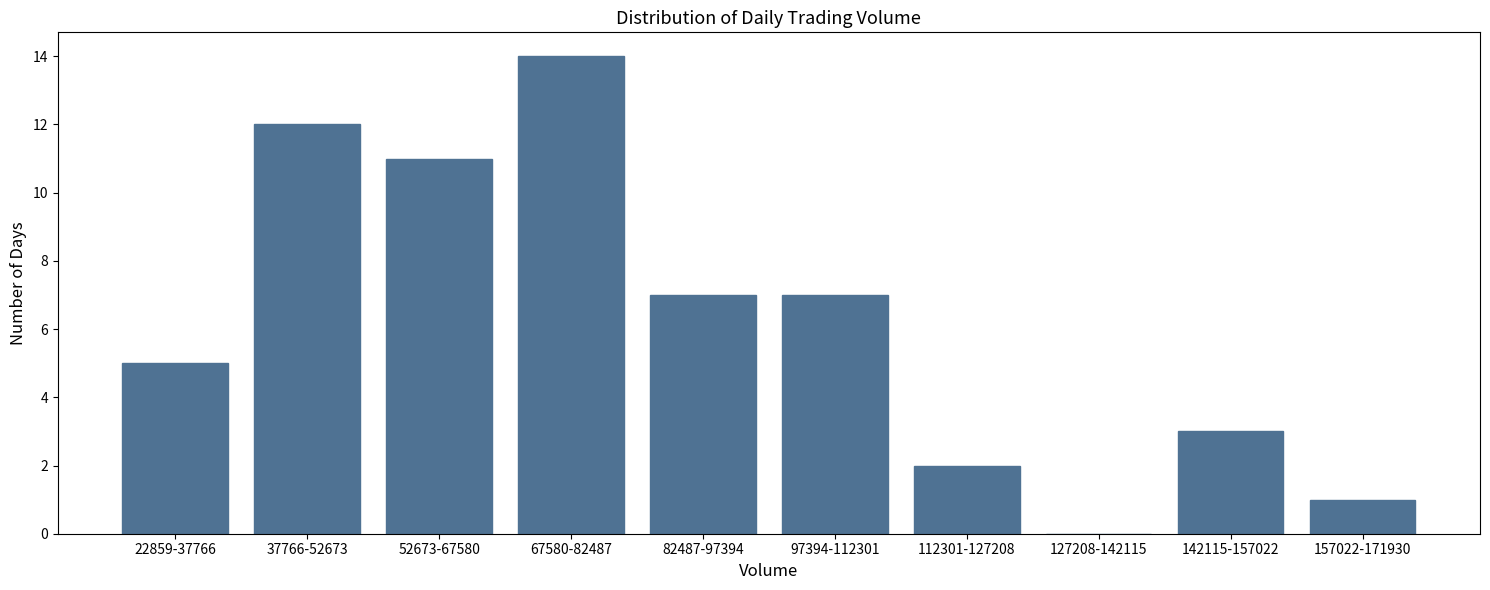

Reading right to left, extract all data points from this chart.

157022-171930=1	142115-157022=3	127208-142115=0	112301-127208=2	97394-112301=7	82487-97394=7	67580-82487=14	52673-67580=11	37766-52673=12	22859-37766=5